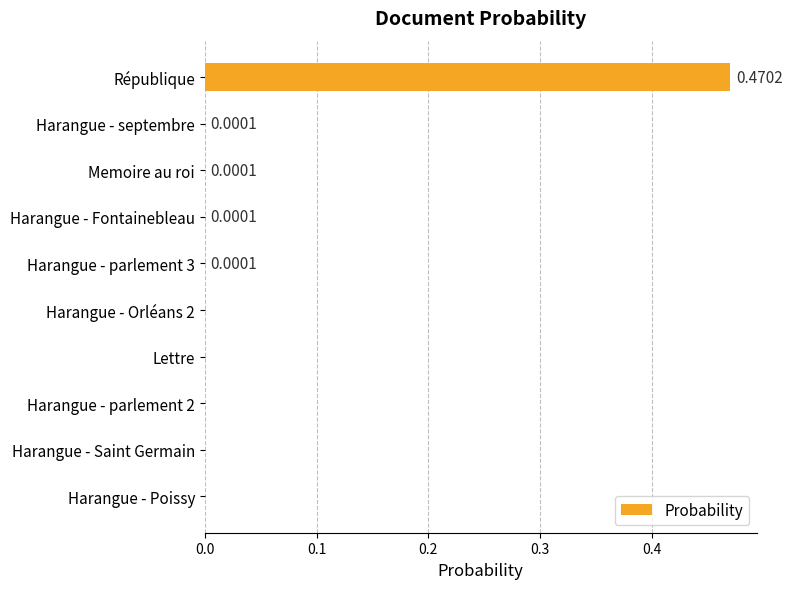

How many positive values are there?

5